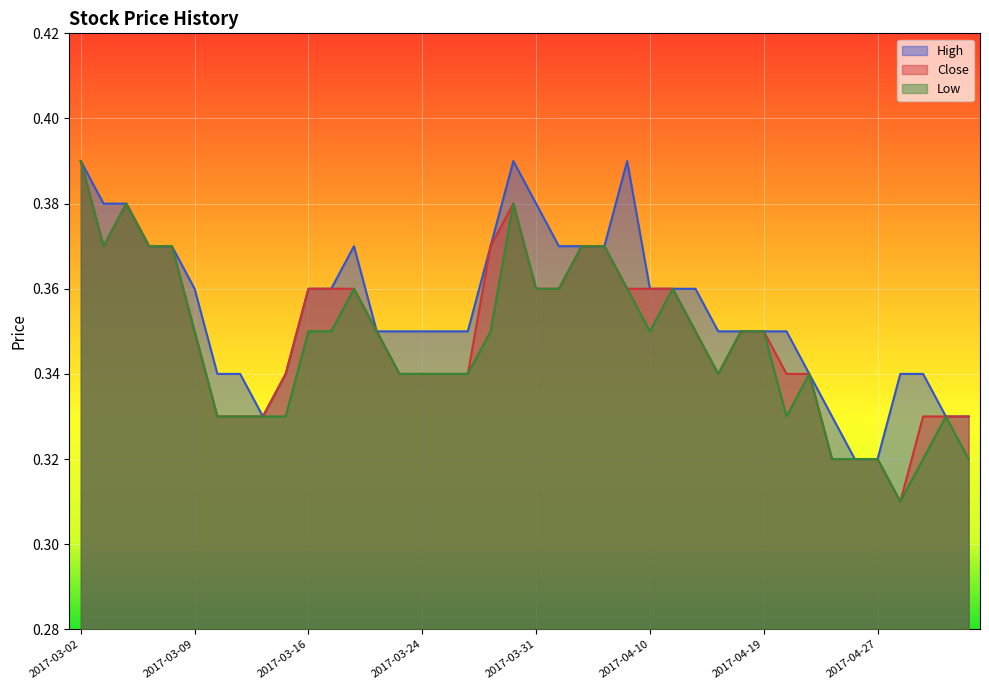

True or false: High has a value of 0.3 at 2017-04-28.

True